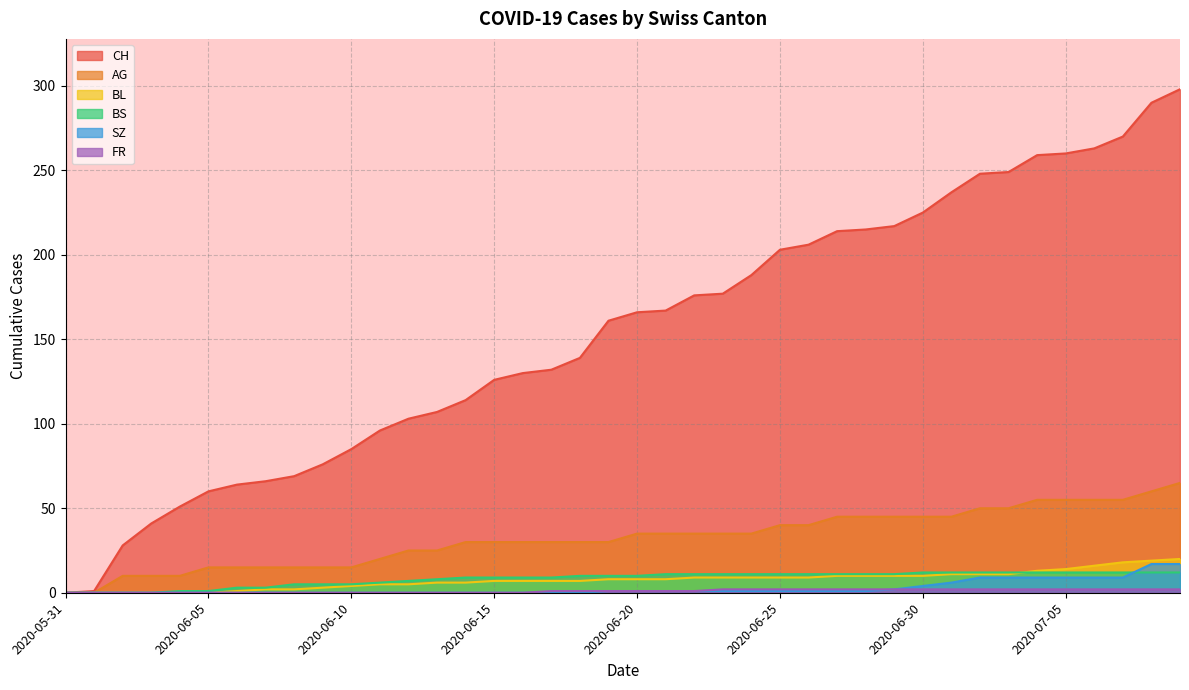

Rank the series at 2020-06-01 from lowest to highest value.

AG, BL, BS, SZ, FR, CH